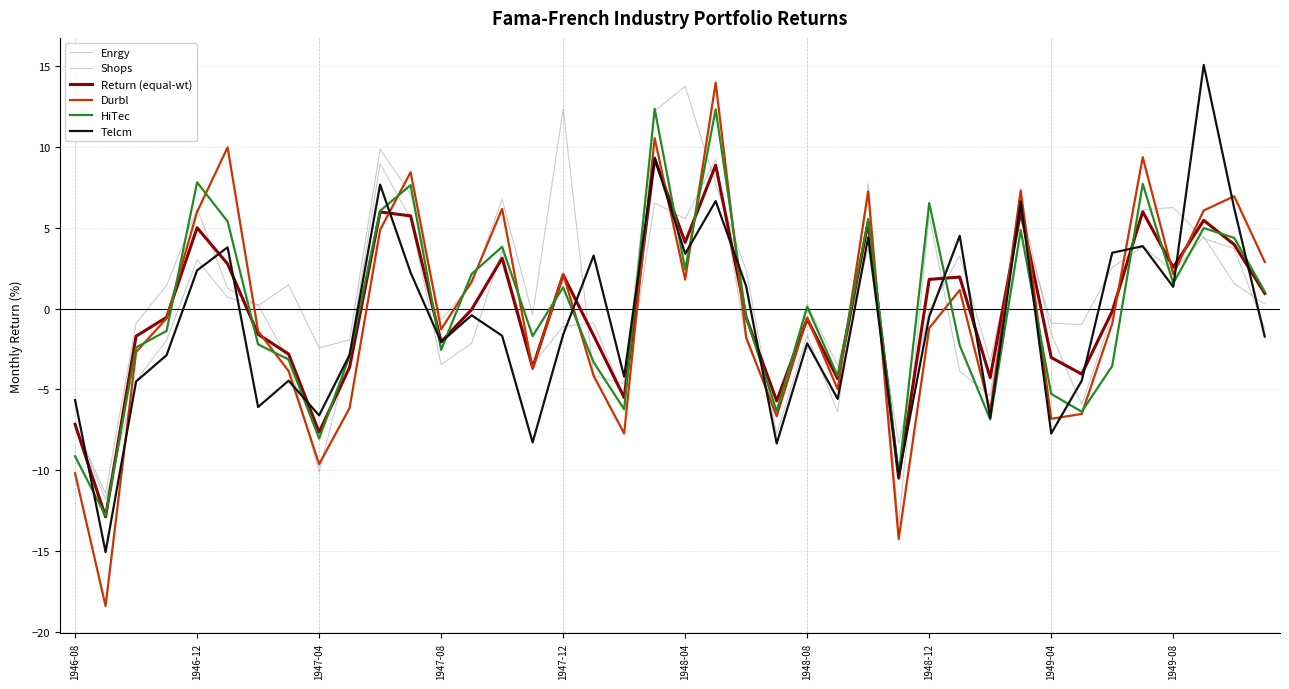

Does the chart display data point markers on the line(s)?

No